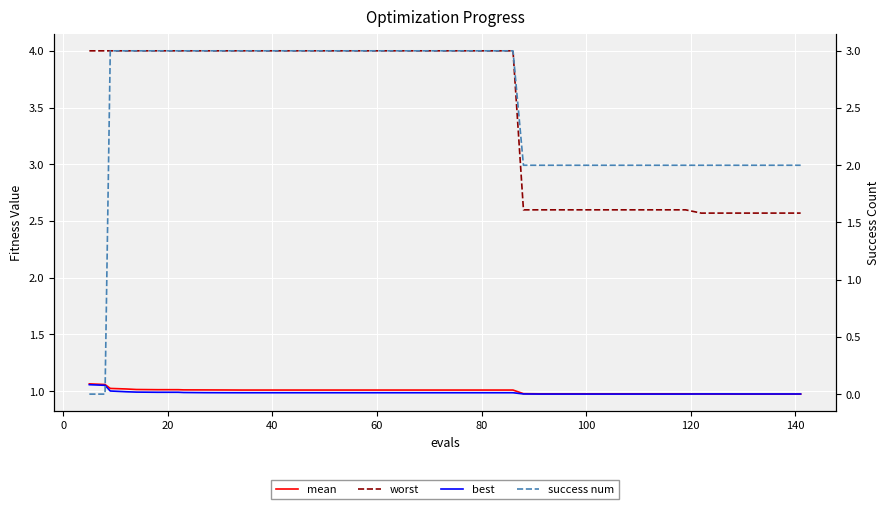

True or false: success num has more than 0 points higher than both neighbors.

False